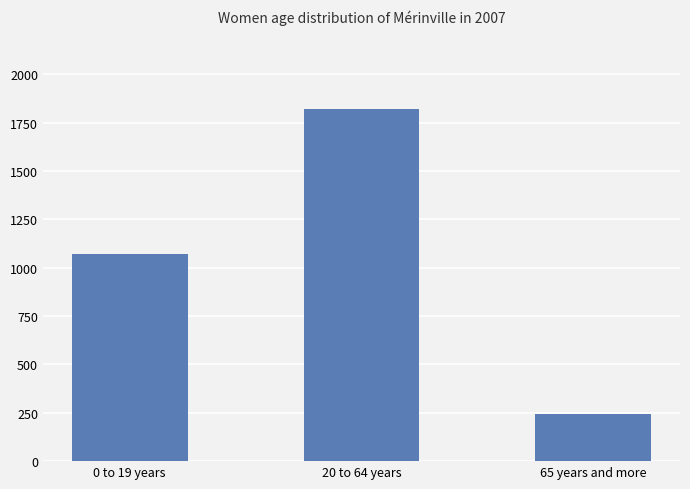

Does the chart contain any negative values?

No